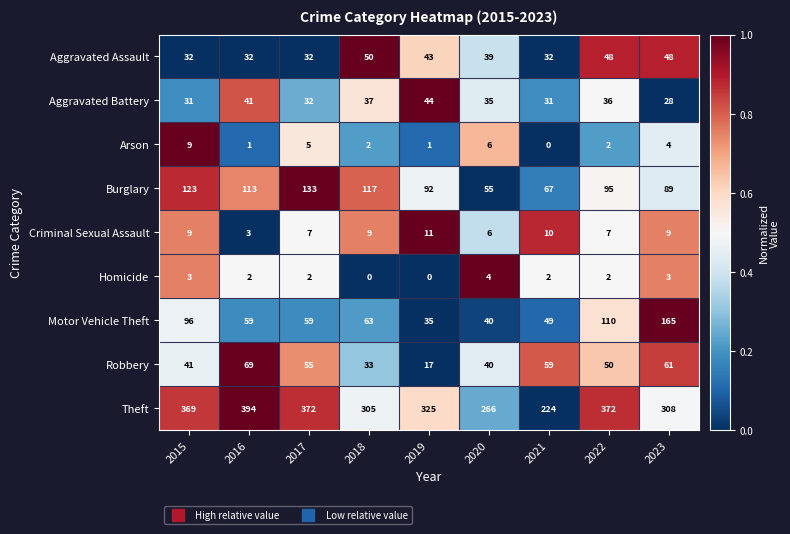

Which series has the largest range (max minus min)?

Theft